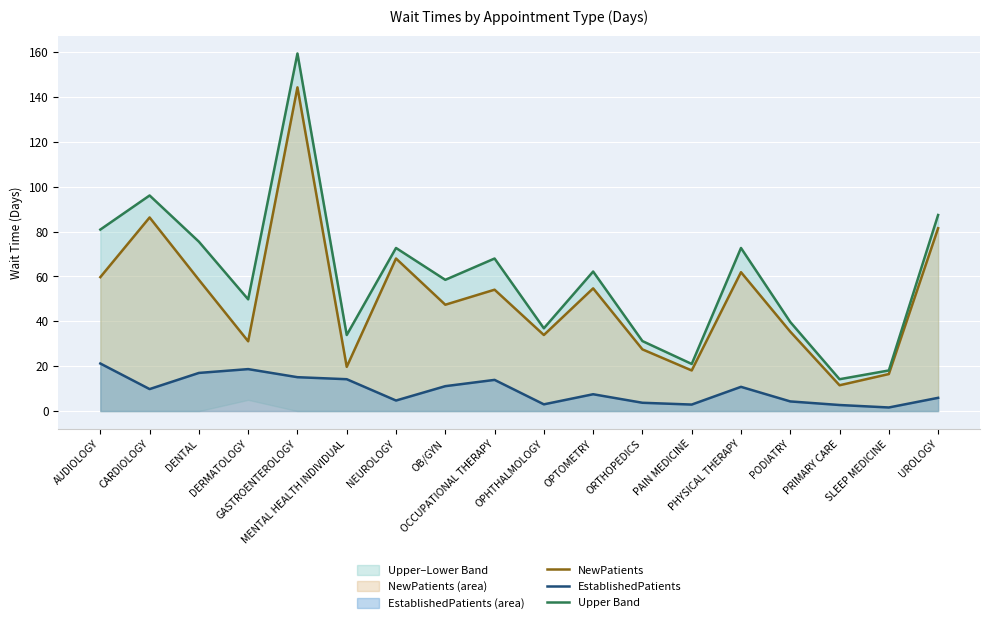

At which category does the chart reach its minimum across all series?

SLEEP MEDICINE